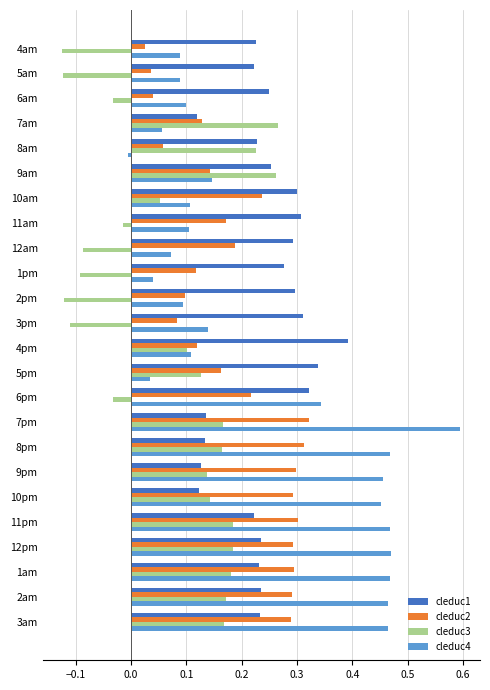

What is the total value across all series at 8pm?

1.1